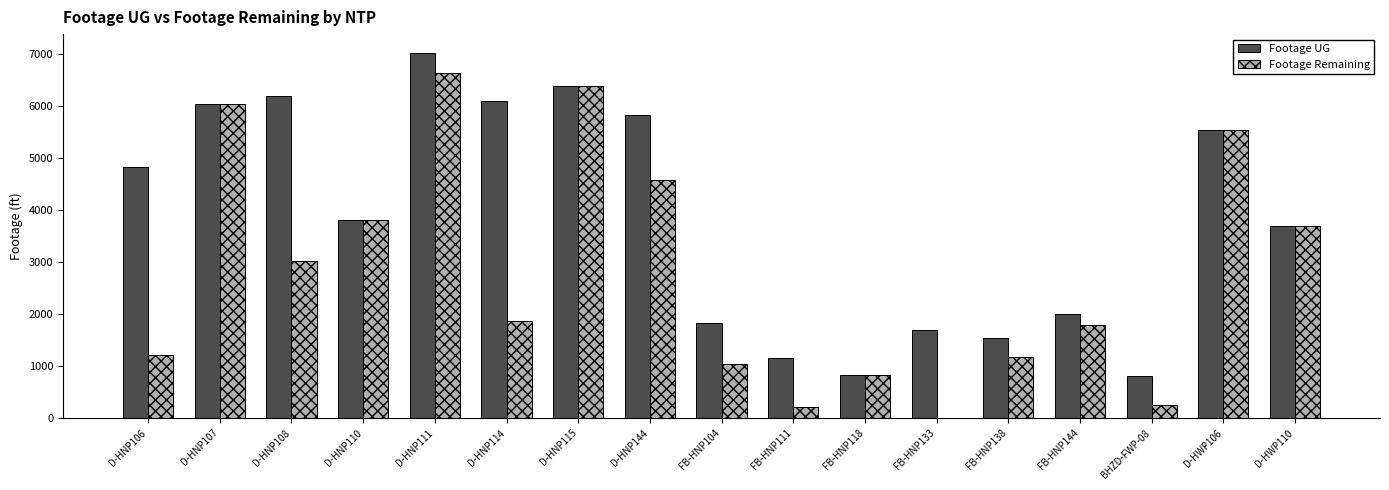

What is the difference between the Footage UG values at D-HNP108 and FB-HNP118?

5351